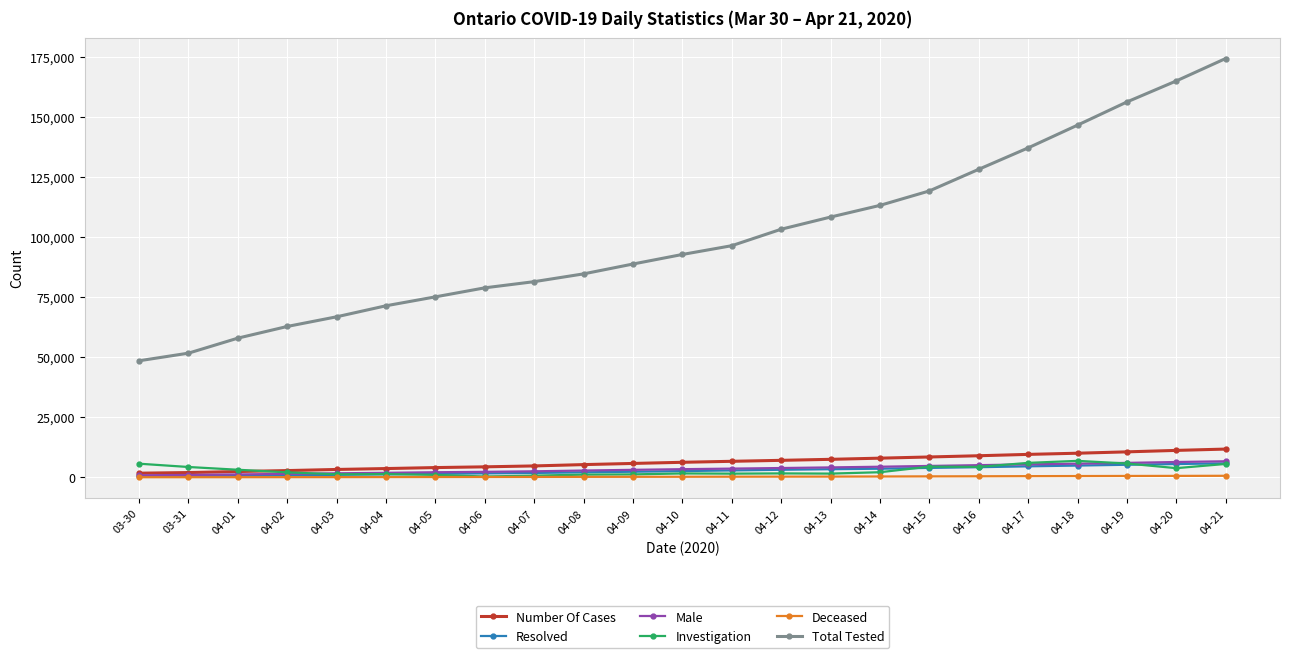

What is the sum of the Total Tested values at 03-31 and 04-11?

147950